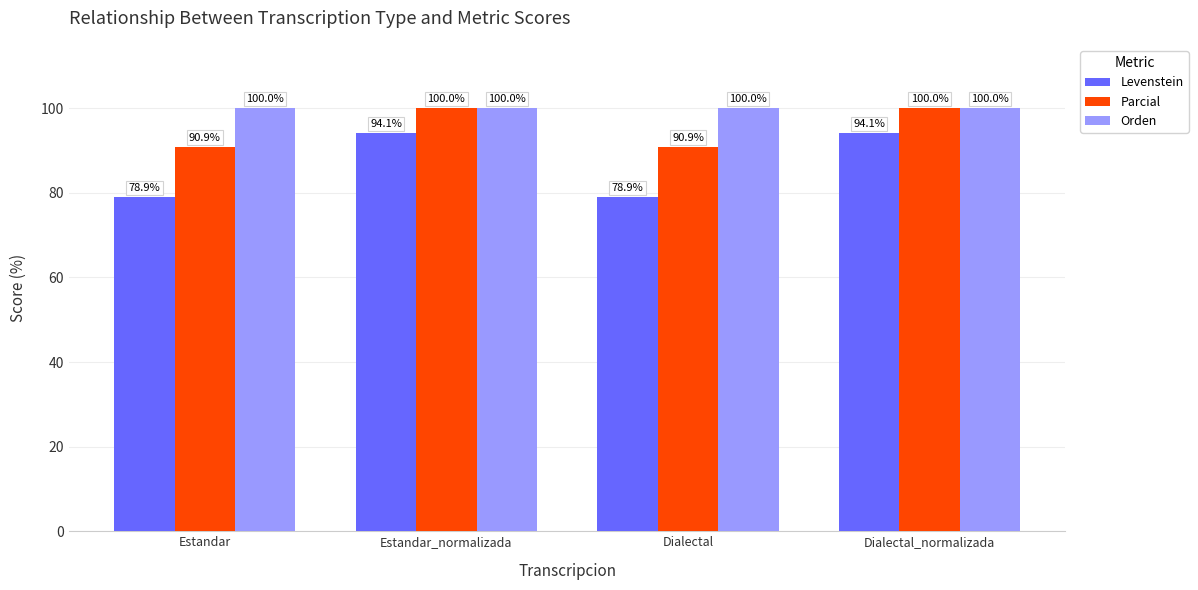

What is the minimum value shown in the chart?

78.9